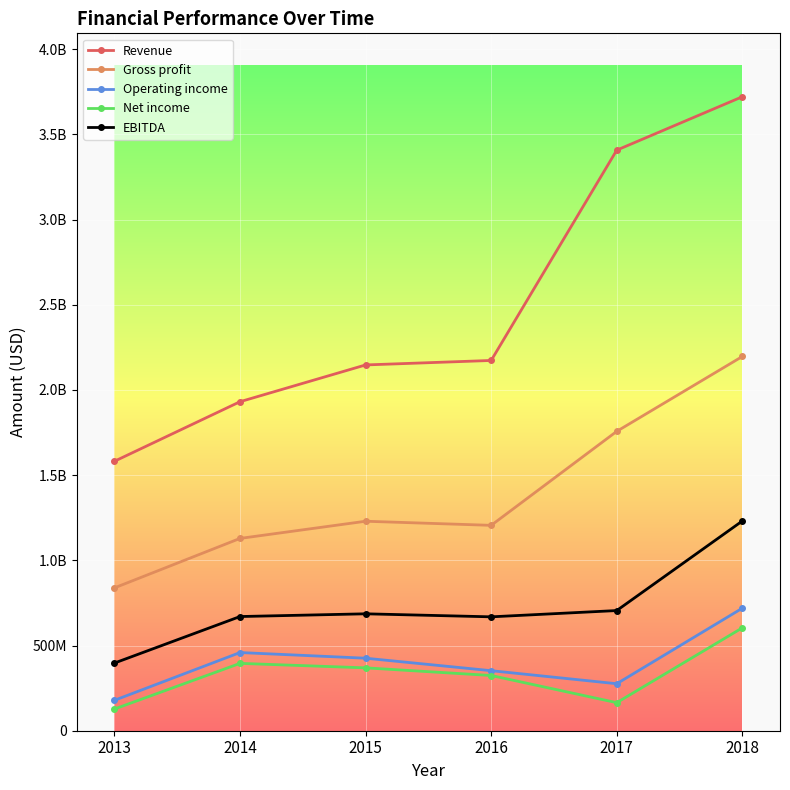

Which series has the largest range (max minus min)?

Revenue